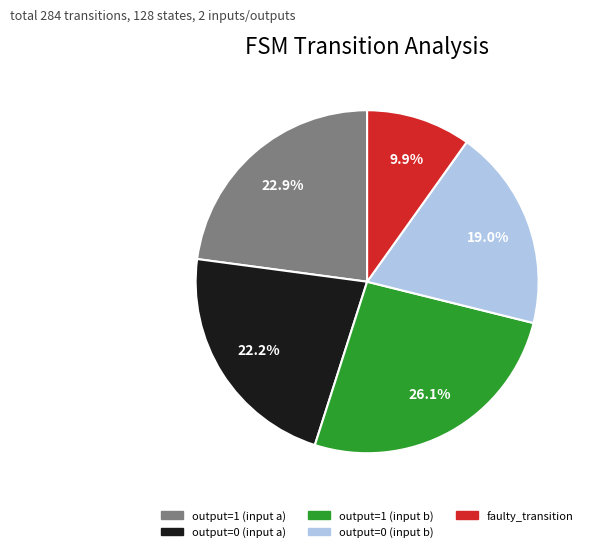

How many segments does this pie chart have?

5